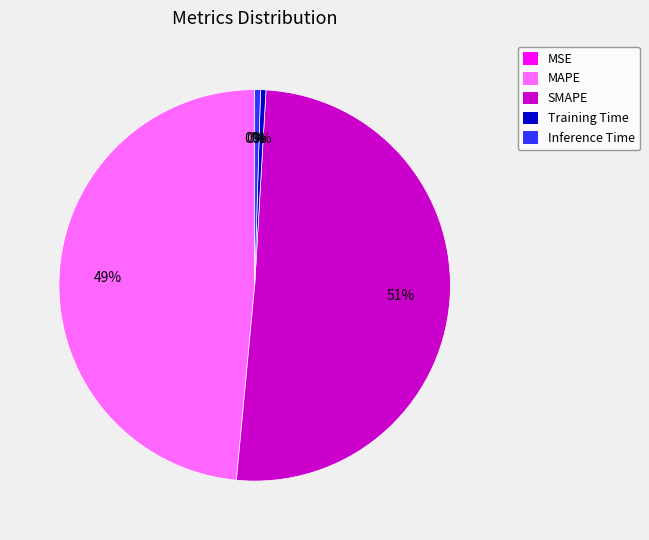

Combined, do Training Time and MAPE account for over 50%?

No